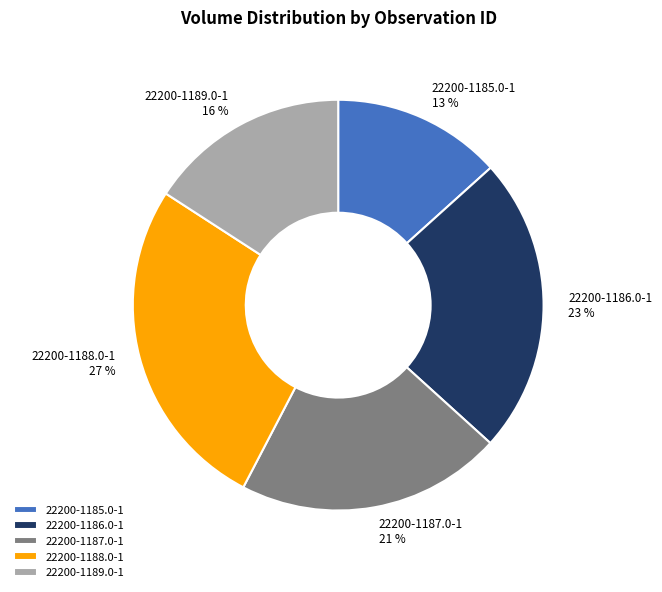

Is it true that 22200-1188.0-1 is 36% of the pie?

False